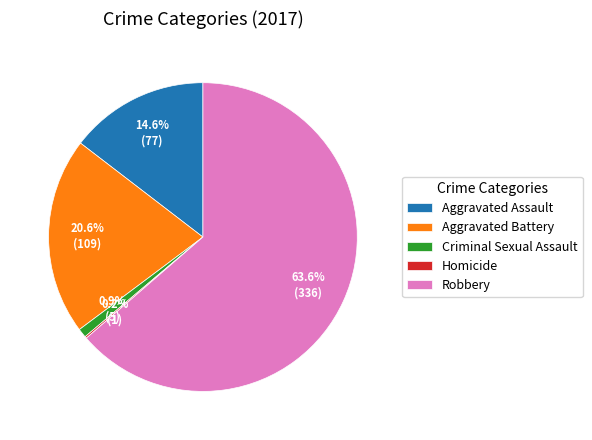

To the nearest percent, what percentage of the pie is Aggravated Assault?

15%